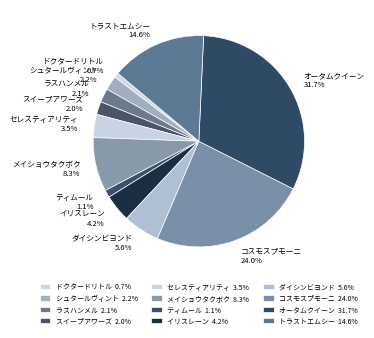

How many segments does this pie chart have?

12